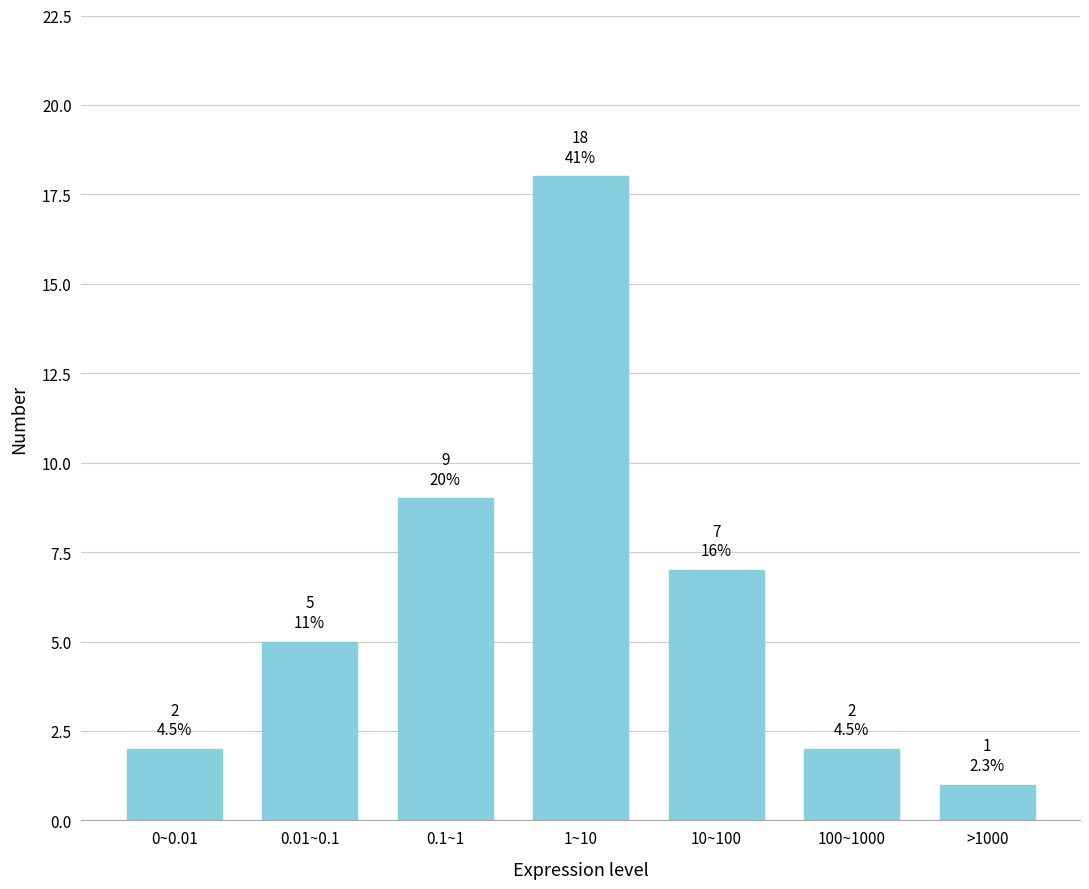

Reading right to left, transcribe all the data shown in this chart.

1	2	7	18	9	5	2